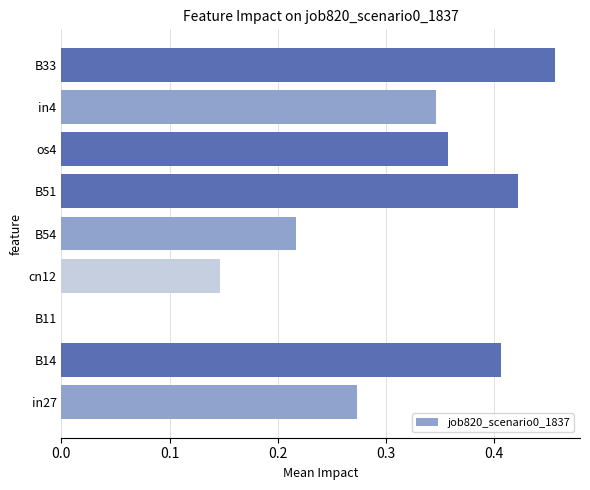

Does the chart contain stacked bars?

No